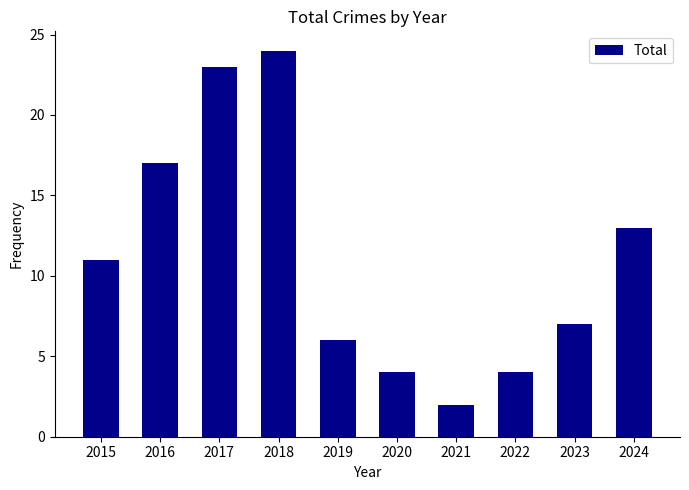

What is the greatest value displayed?

24